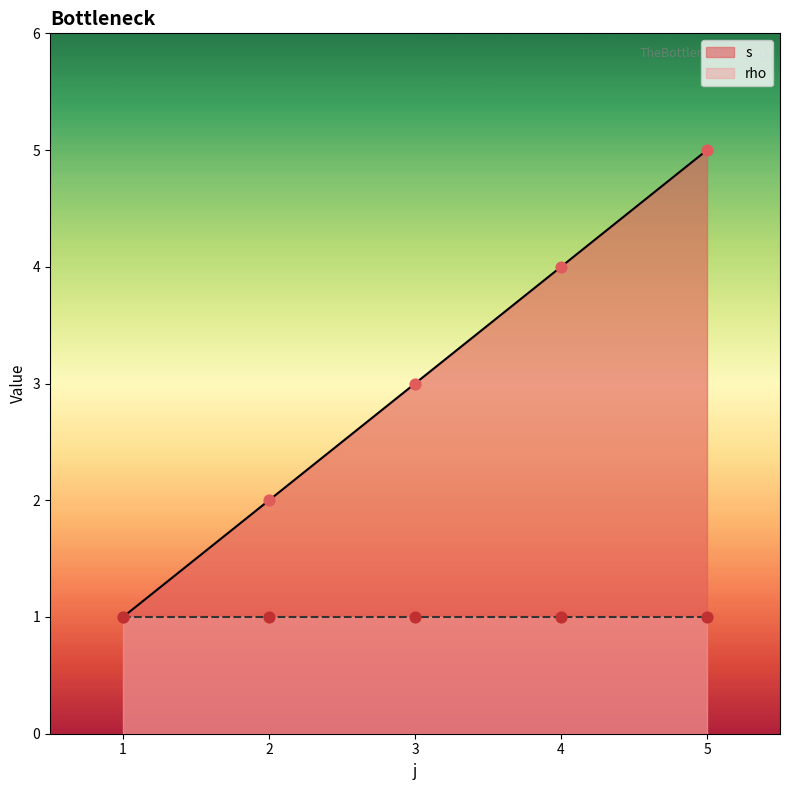

What is the change in value from 3 to 5?

+2